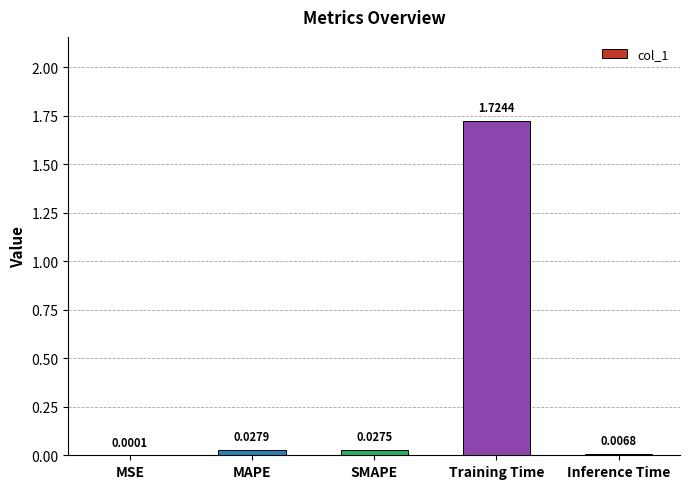

Between Inference Time and MSE, which is larger?

Inference Time